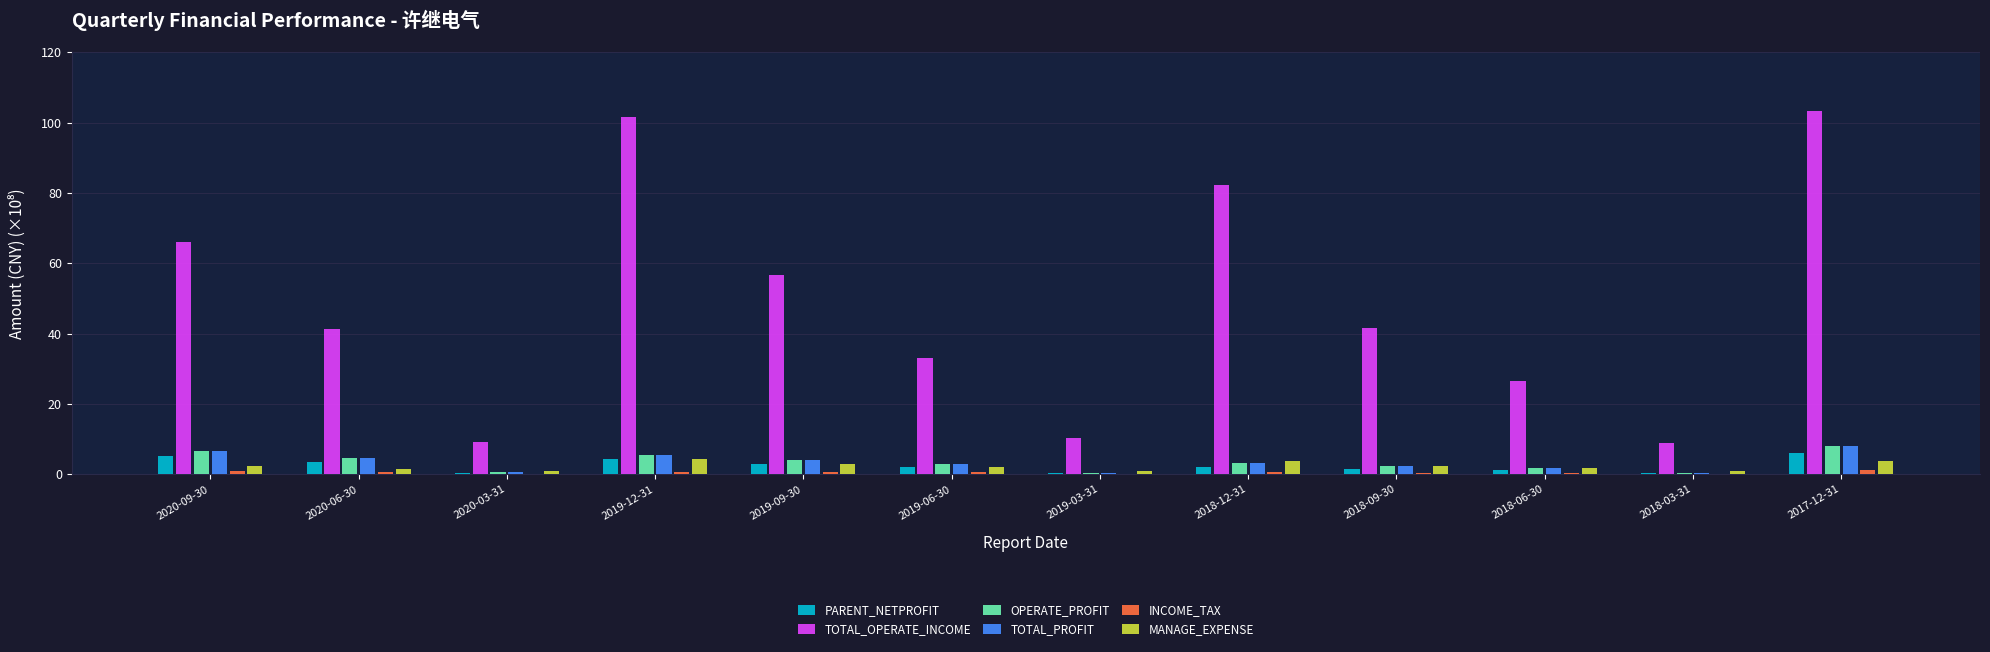

Read the OPERATE_PROFIT value at 2020-03-31.

0.5